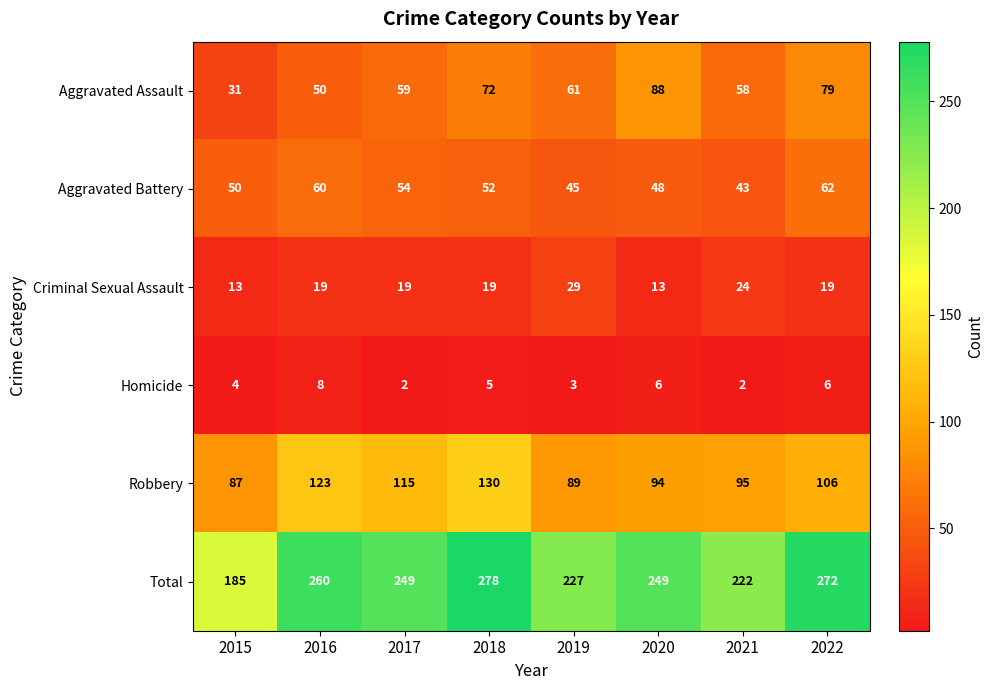

The Robbery series shows 53 at 2015. True or false?

False